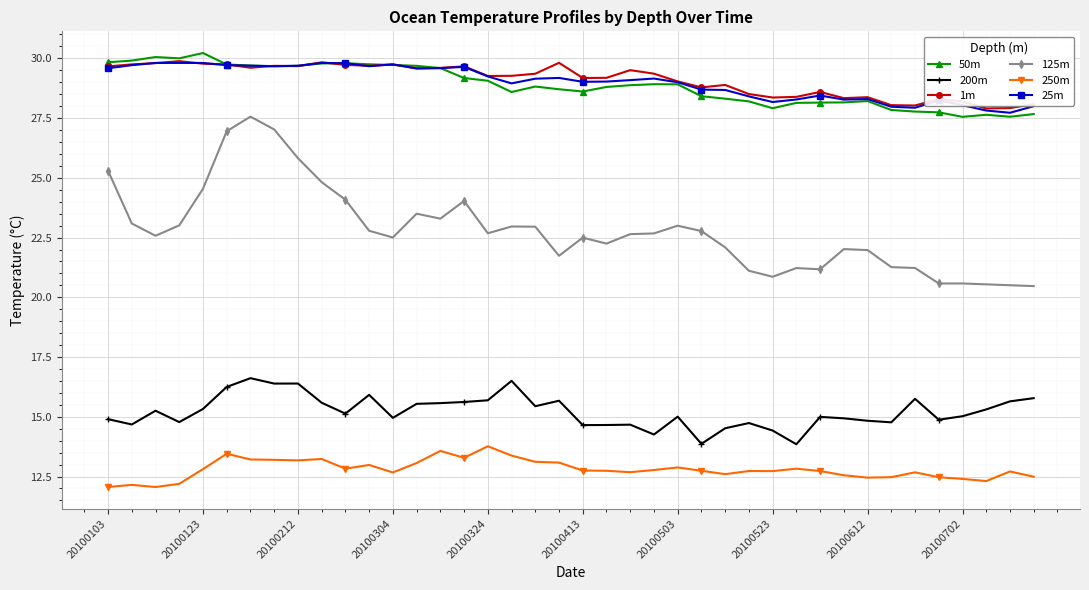

At how many categories does at least one series exceed 13?

40